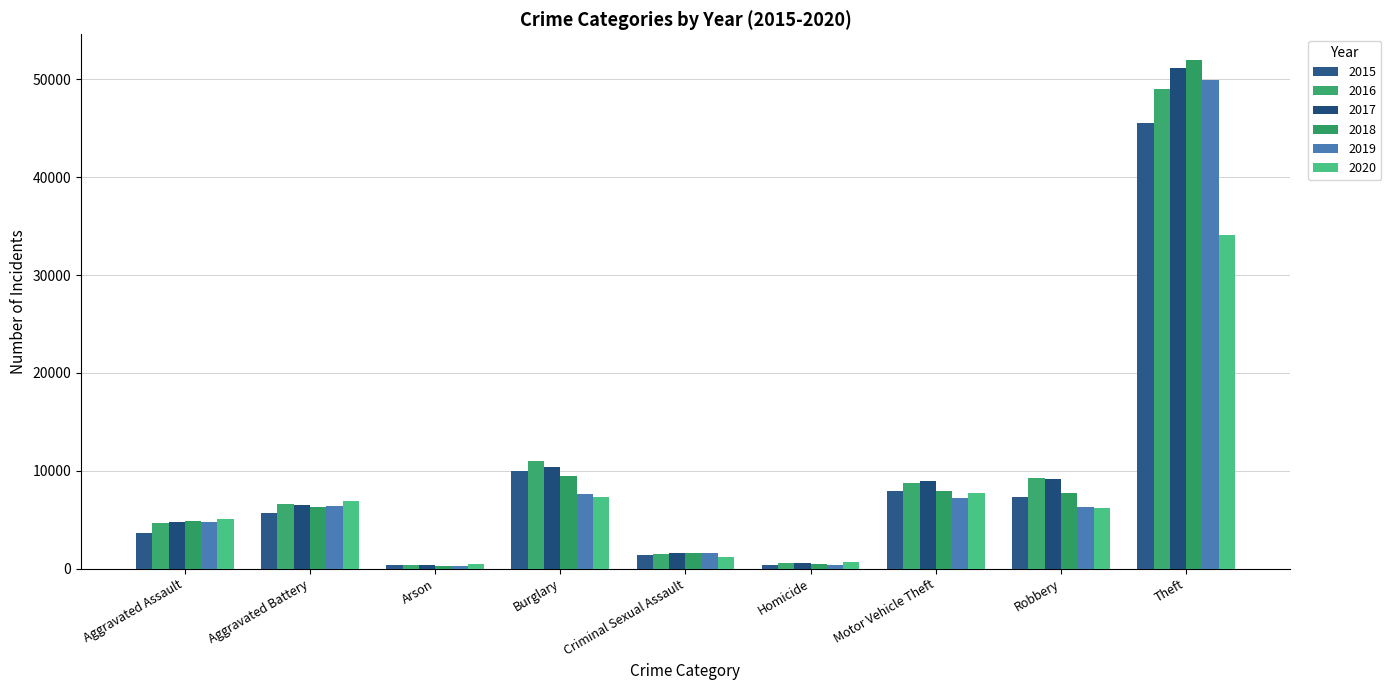

What is the total value across all series at Criminal Sexual Assault?

9013